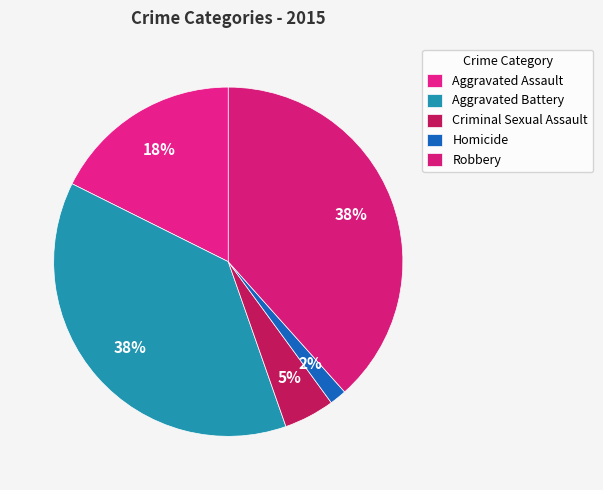

Which category has the biggest portion of the pie?

Robbery